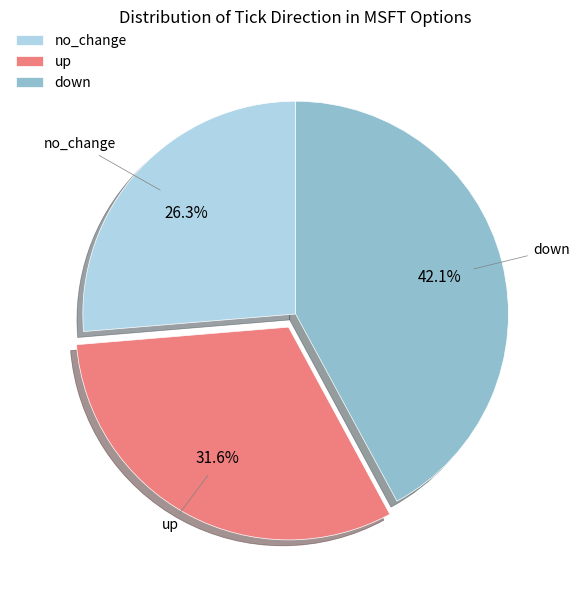

What percentage is the no_change slice, to the nearest percent?

26%